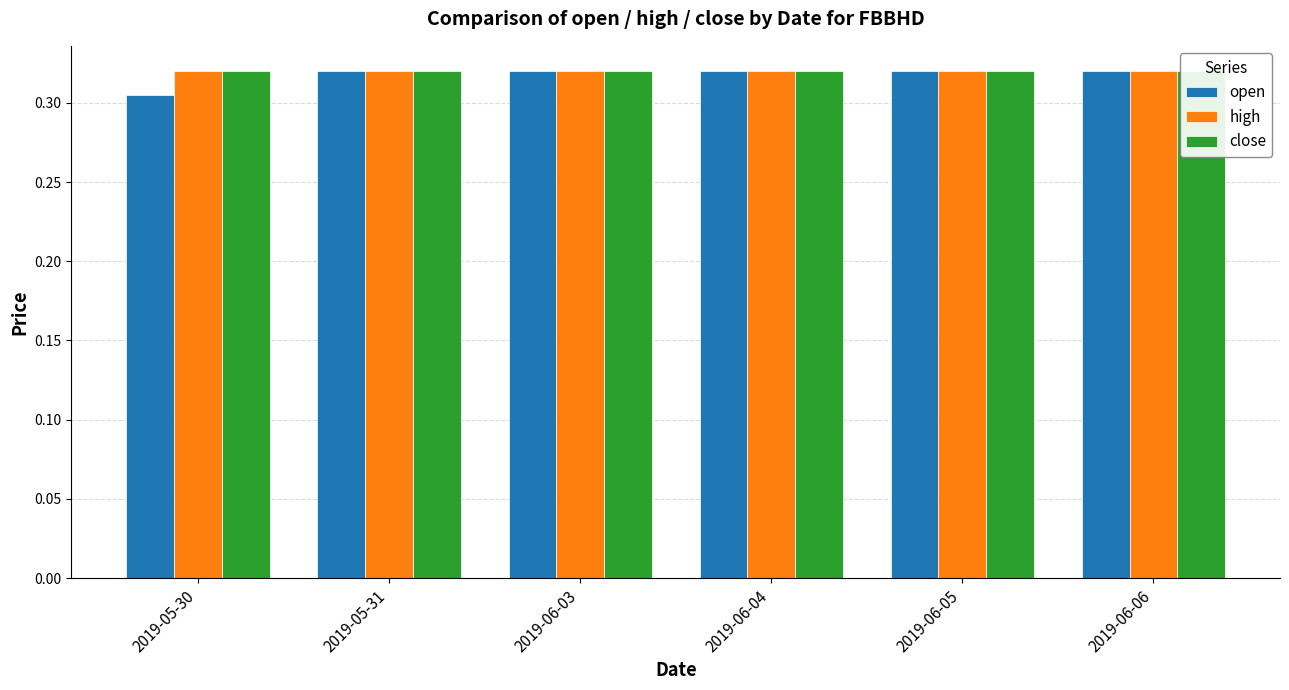

Reading left to right, transcribe all the data shown in this chart.

open: 2019-05-30=0.3	2019-05-31=0.3	2019-06-03=0.3	2019-06-04=0.3	2019-06-05=0.3	2019-06-06=0.3
high: 2019-05-30=0.3	2019-05-31=0.3	2019-06-03=0.3	2019-06-04=0.3	2019-06-05=0.3	2019-06-06=0.3
close: 2019-05-30=0.3	2019-05-31=0.3	2019-06-03=0.3	2019-06-04=0.3	2019-06-05=0.3	2019-06-06=0.3